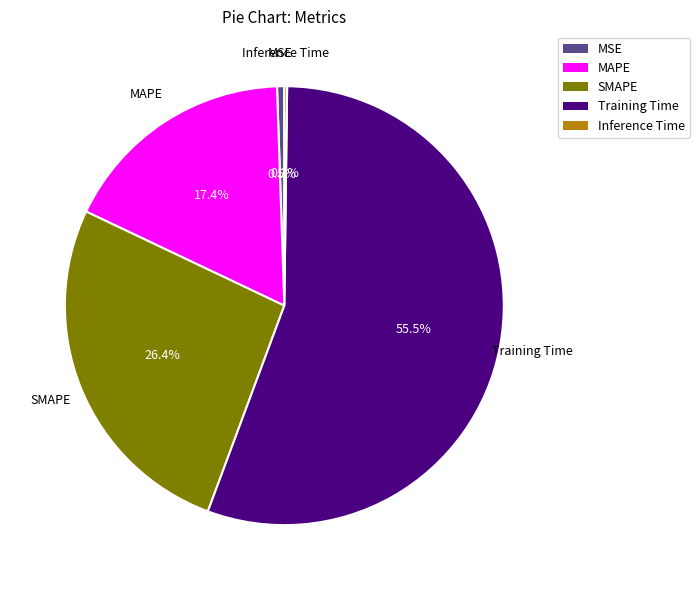

Which slice is the largest?

Training Time